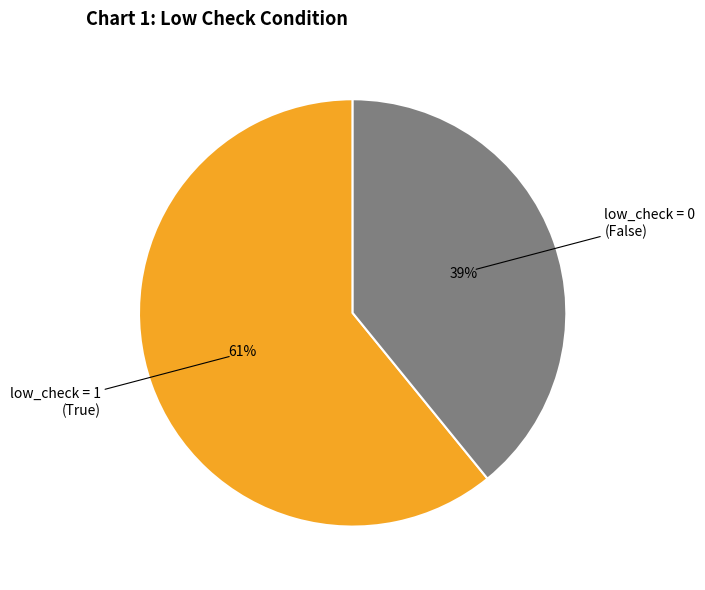

To the nearest percent, what is the difference between the largest and smallest slice percentages?

22%